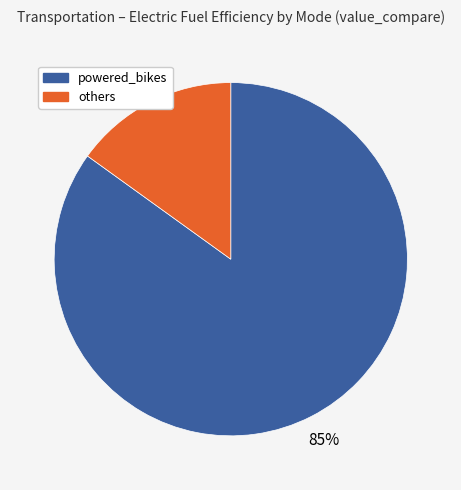

Is there a majority slice in this chart?

Yes